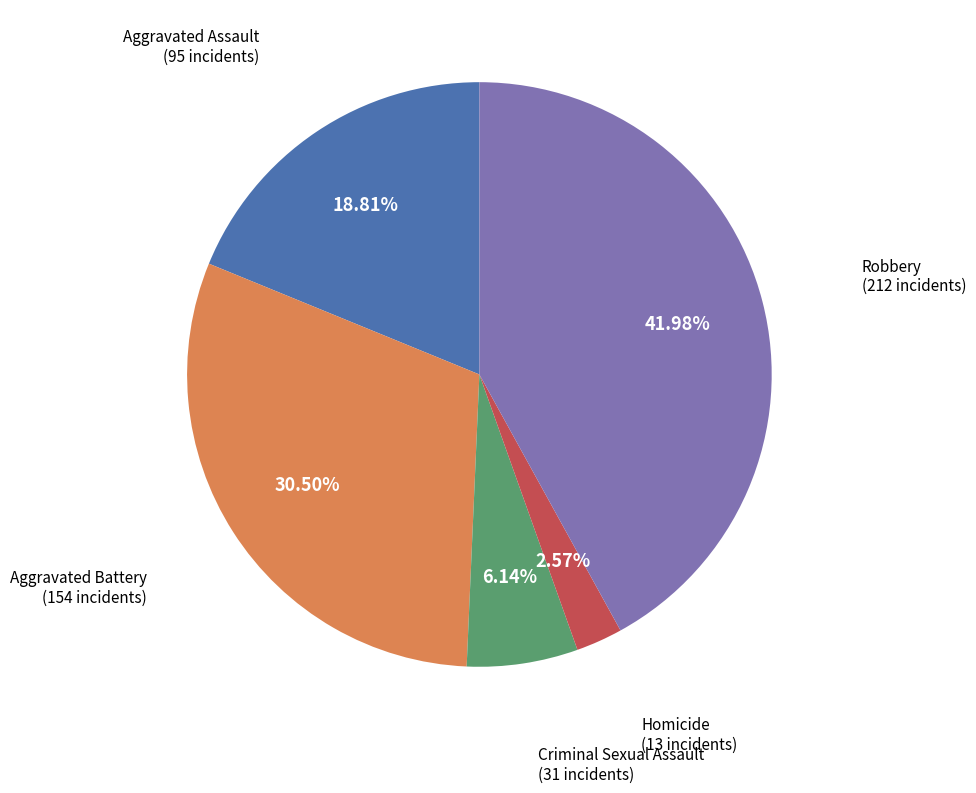

Is there a majority slice in this chart?

No